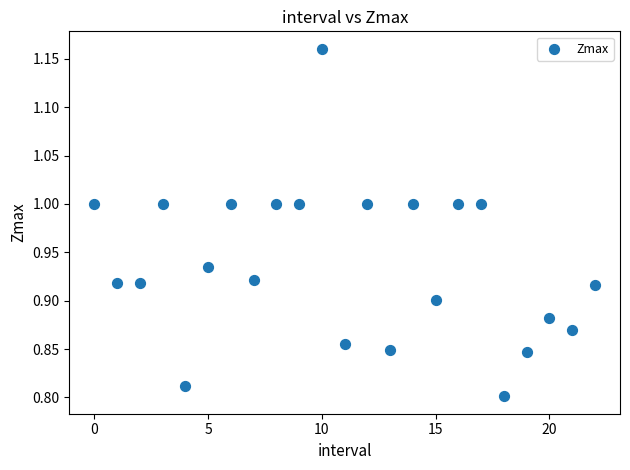

What is the range of Y values (max minus min)?

0.4